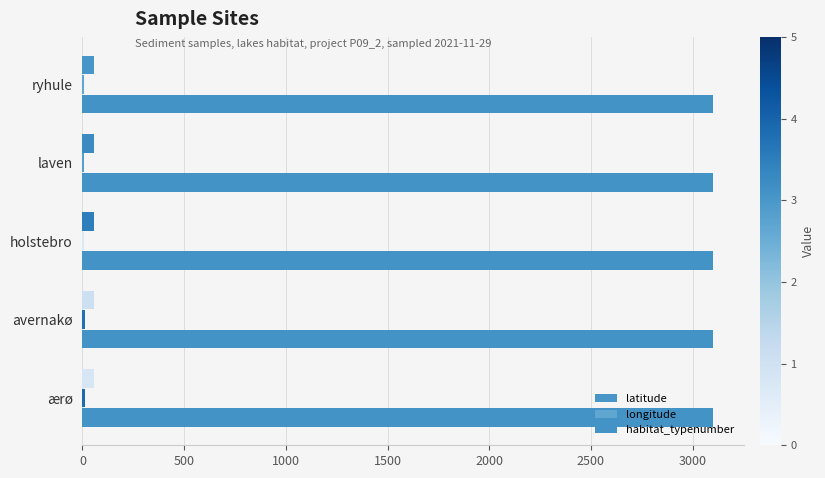

How many data points does each series have?

5